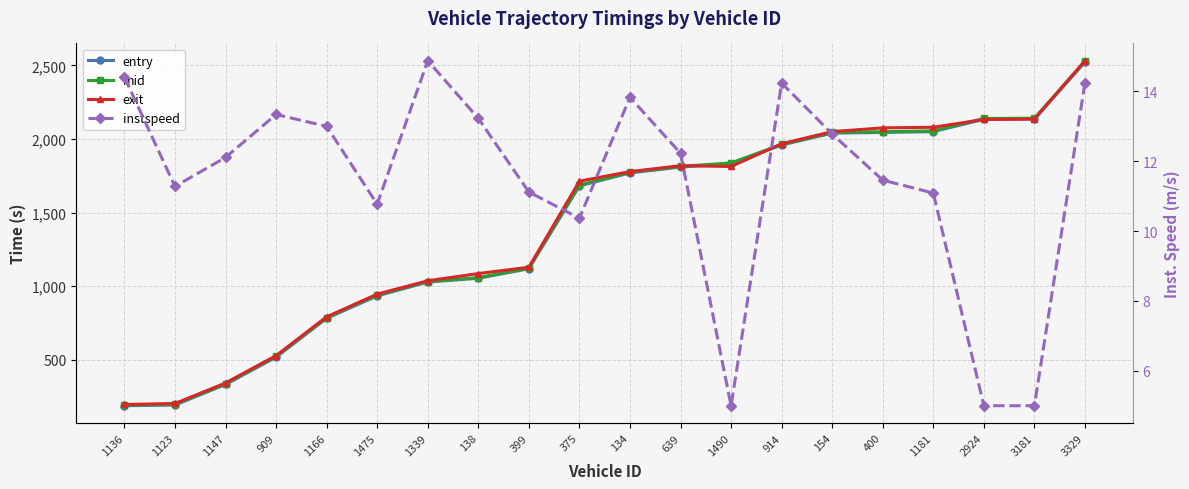

Reading right to left, list all the values displayed in this chart.

entry: 3329=2522.9	3181=2135.9	2924=2134.0	1181=2049.9	400=2044.6	154=2040.0	914=1959.3	1490=1832.1	639=1809.4	134=1769.4	375=1681.5	399=1118.2	138=1053.8	1339=1027.5	1475=933.8	1166=781.5	909=517.4	1147=331.7	1123=192.0	1136=187.3
mid: 3329=2528.1	3181=2141.3	2924=2139.4	1181=2055.3	400=2049.5	154=2044.6	914=1963.6	1490=1837.3	639=1814.0	134=1773.5	375=1687.2	399=1123.4	138=1058.2	1339=1031.3	1475=939.4	1166=786.1	909=522.0	1147=336.4	1123=197.2	1136=191.6
exit: 3329=2532.2	3181=2135.5	2924=2132.9	1181=2079.8	400=2075.7	154=2050.3	914=1967.8	1490=1813.3	639=1818.7	134=1778.8	375=1713.2	399=1128.7	138=1085.6	1339=1036.5	1475=945.8	1166=791.8	909=527.9	1147=342.0	1123=202.5	1136=195.7
instspeed: 3329=14.2	3181=5.0	2924=5.0	1181=11.1	400=11.5	154=12.8	914=14.2	1490=5.0	639=12.2	134=13.8	375=10.4	399=11.1	138=13.2	1339=14.9	1475=10.8	1166=13.0	909=13.3	1147=12.1	1123=11.3	1136=14.4